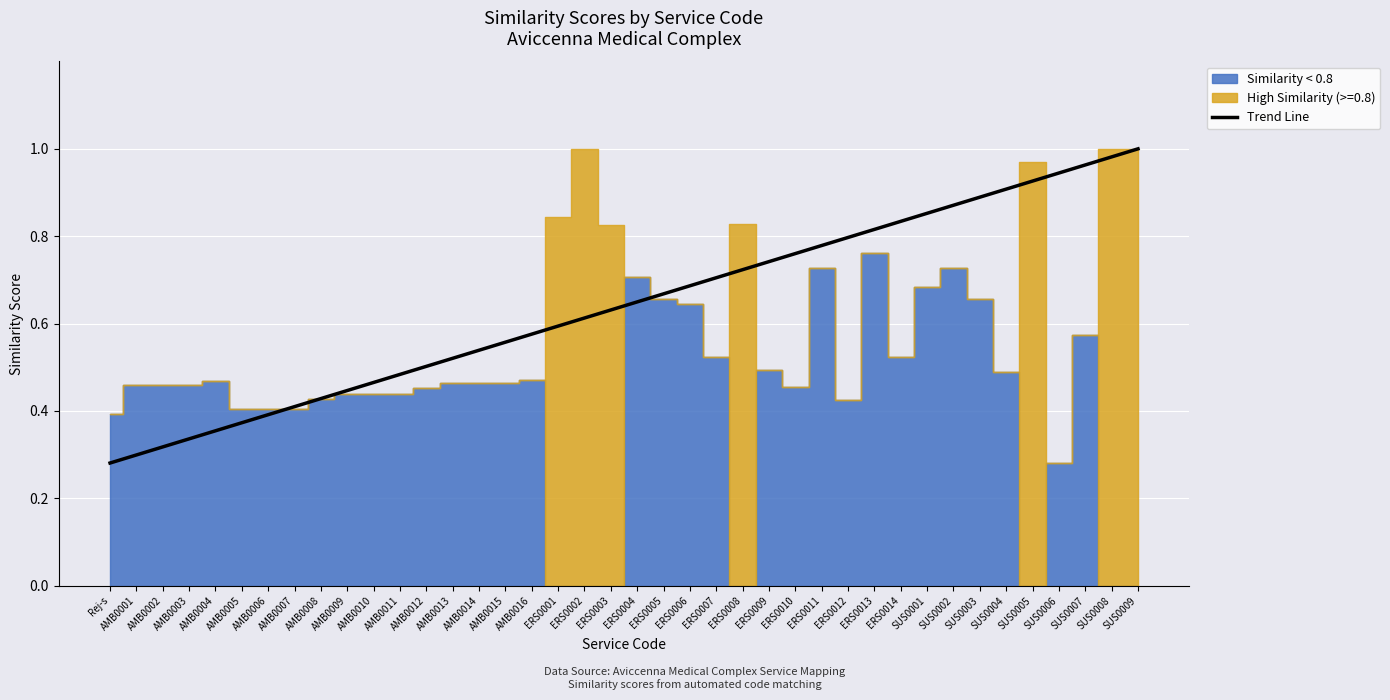

The Trend Line series shows 0.2 at SUS0002. True or false?

False